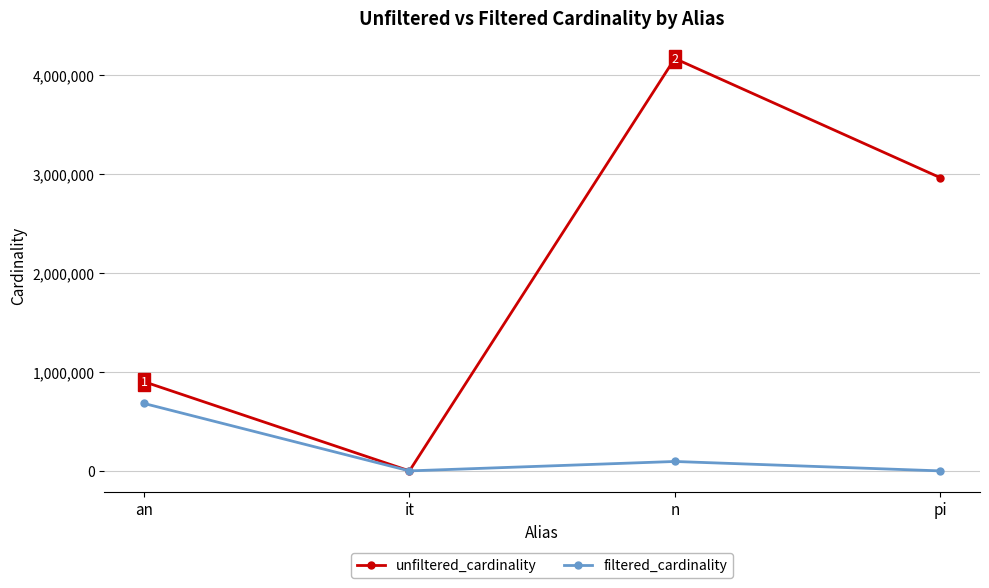

Where does the filtered_cardinality series first go above 95156?

an